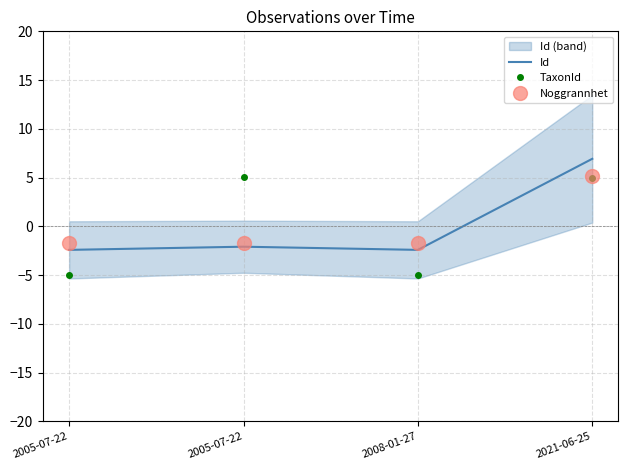

How many data points in Noggrannhet are above -1?

1